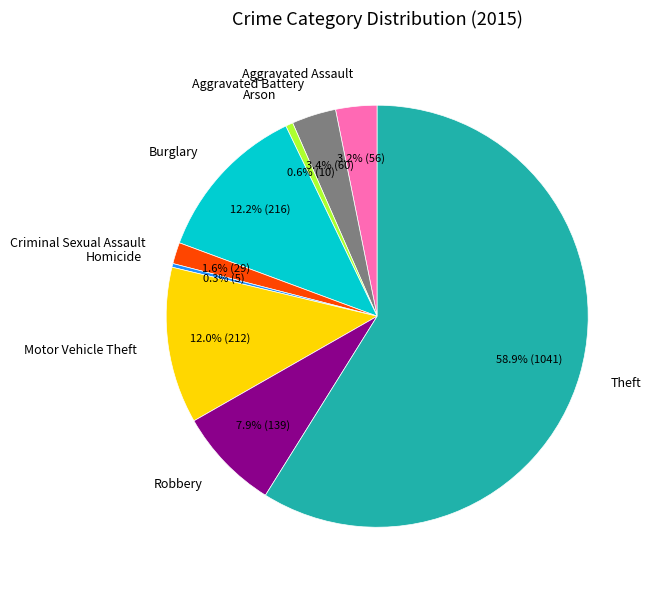

Which slice represents more than half of the pie?

Theft